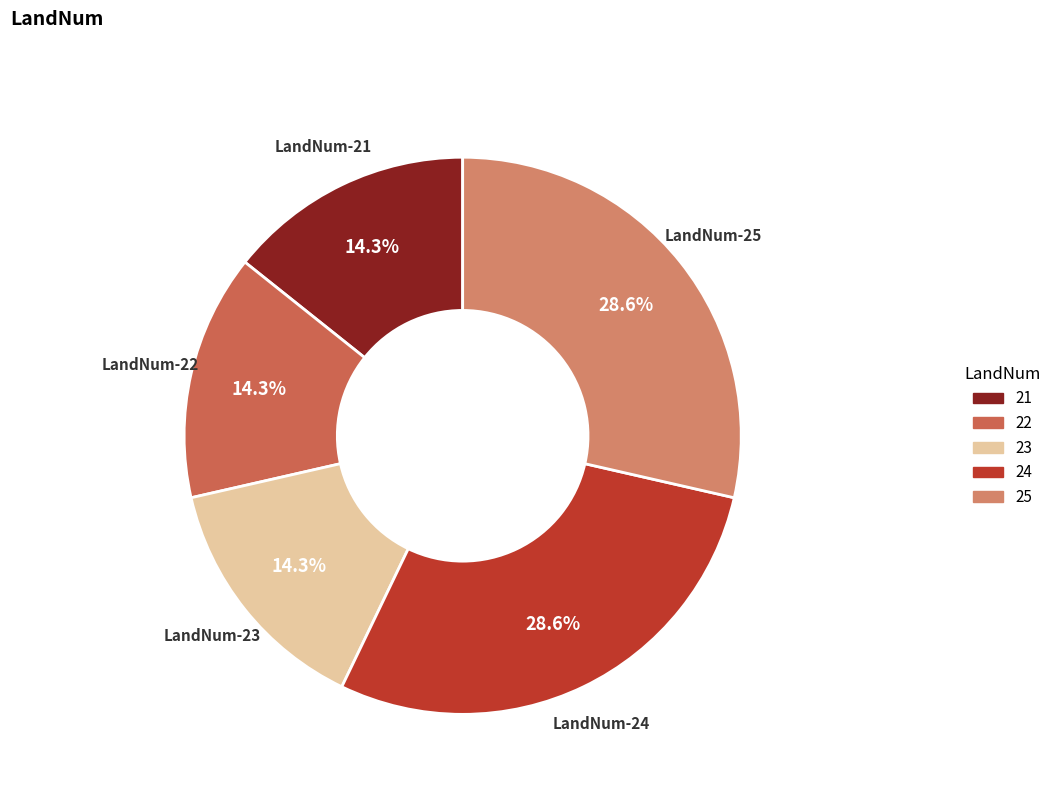

True or false: 21 accounts for 5% of the total.

False